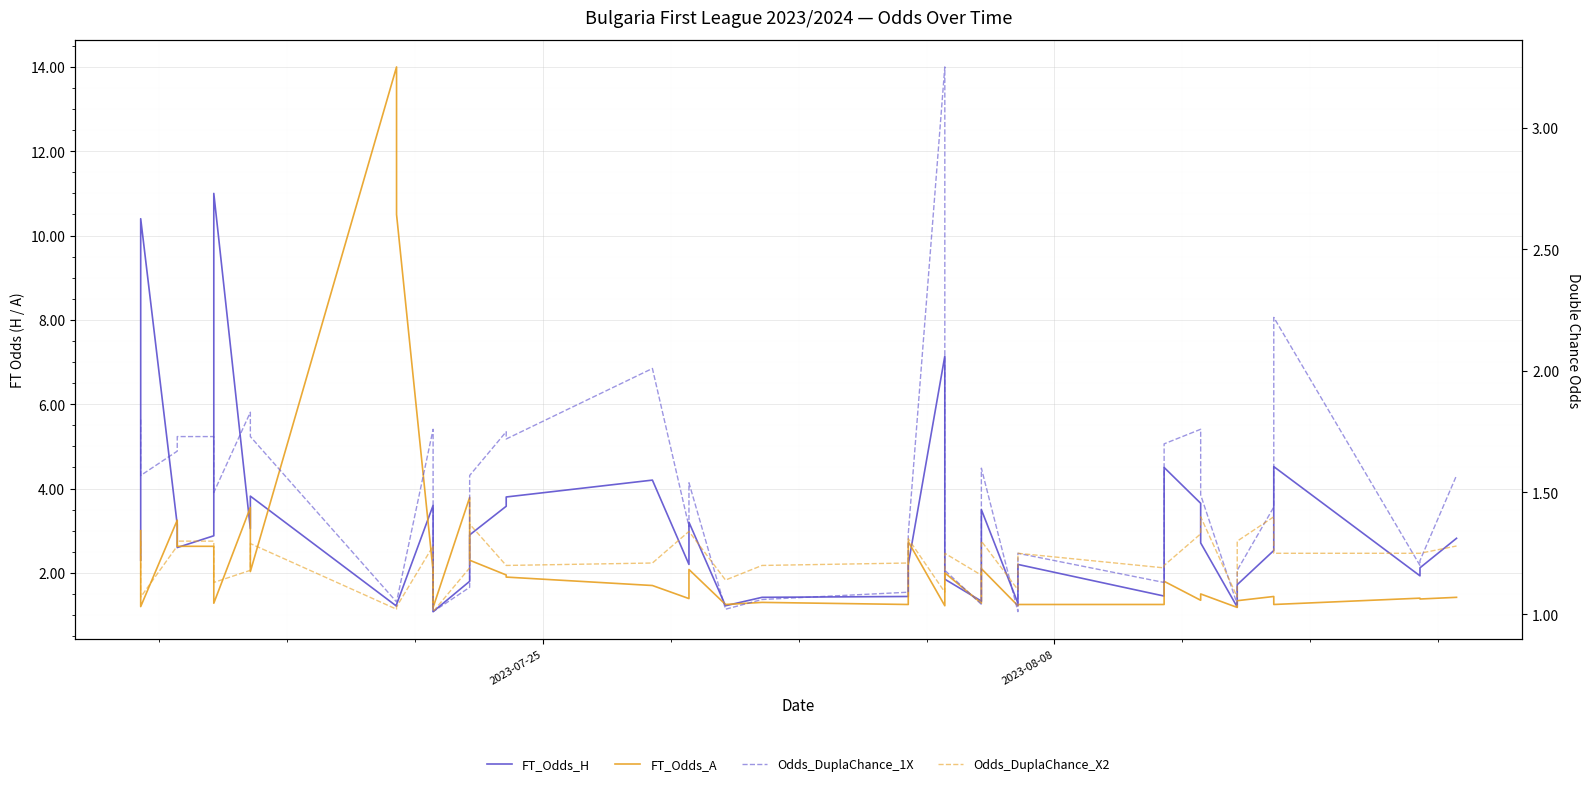

Does the chart display data point markers on the line(s)?

No